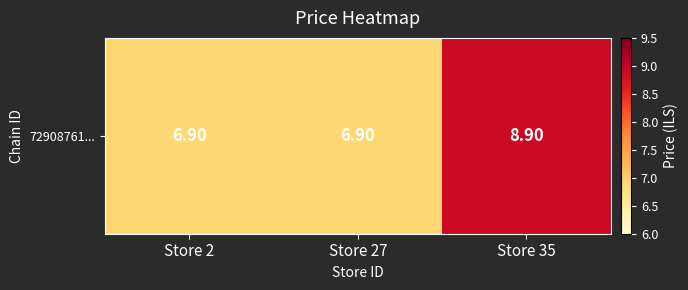

What is the average value?

7.6